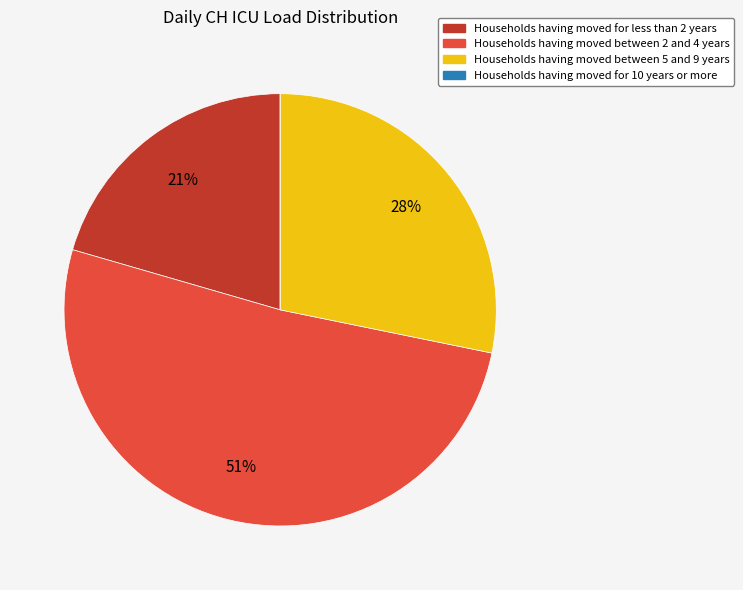

To the nearest percent, what is the difference between the largest and smallest slice percentages?

51%